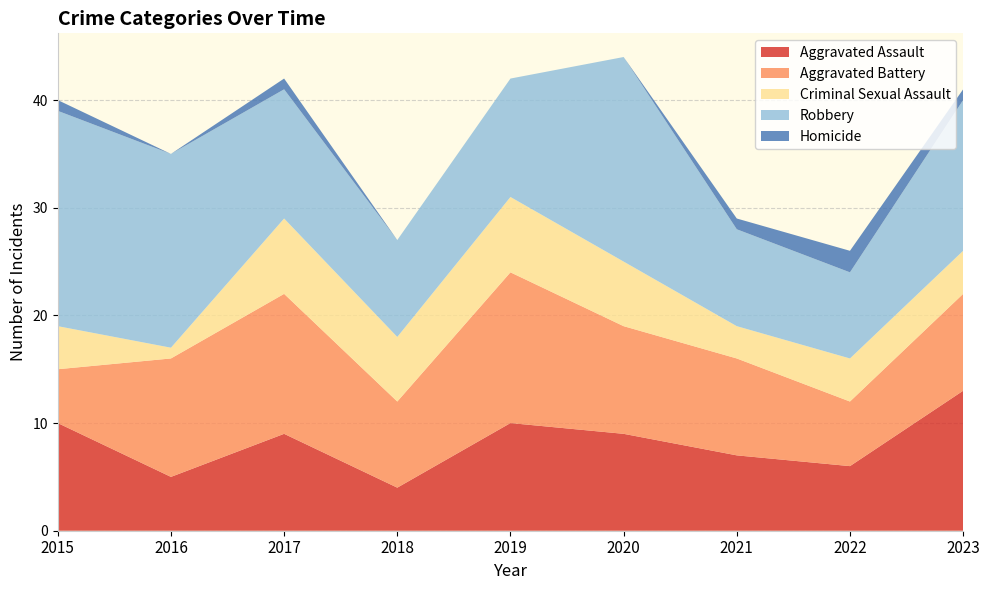

Reading right to left, list all the values displayed in this chart.

Aggravated Assault: 13	6	7	9	10	4	9	5	10
Aggravated Battery: 9	6	9	10	14	8	13	11	5
Criminal Sexual Assault: 4	4	3	6	7	6	7	1	4
Robbery: 14	8	9	19	11	9	12	18	20
Homicide: 1	2	1	0	0	0	1	0	1